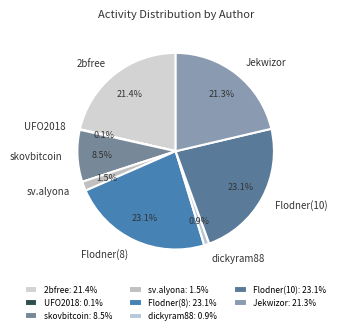

To the nearest percent, what portion does dickyram88 represent?

1%